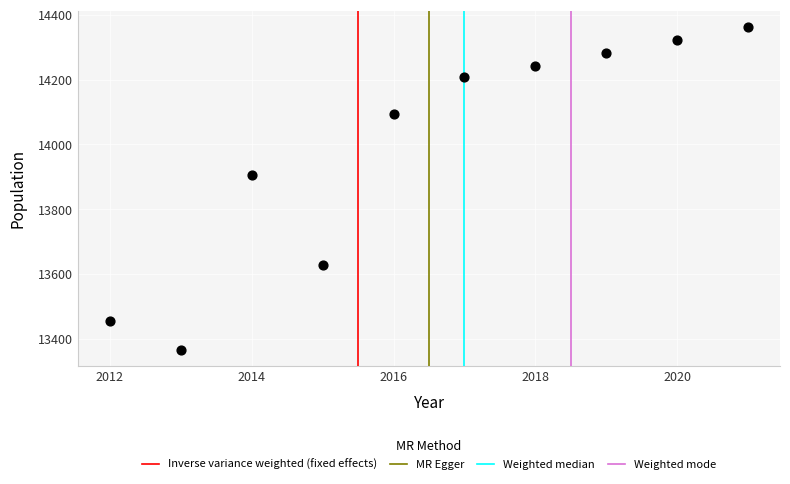

What Y value in the scatter plot is closest to 13863?

13905